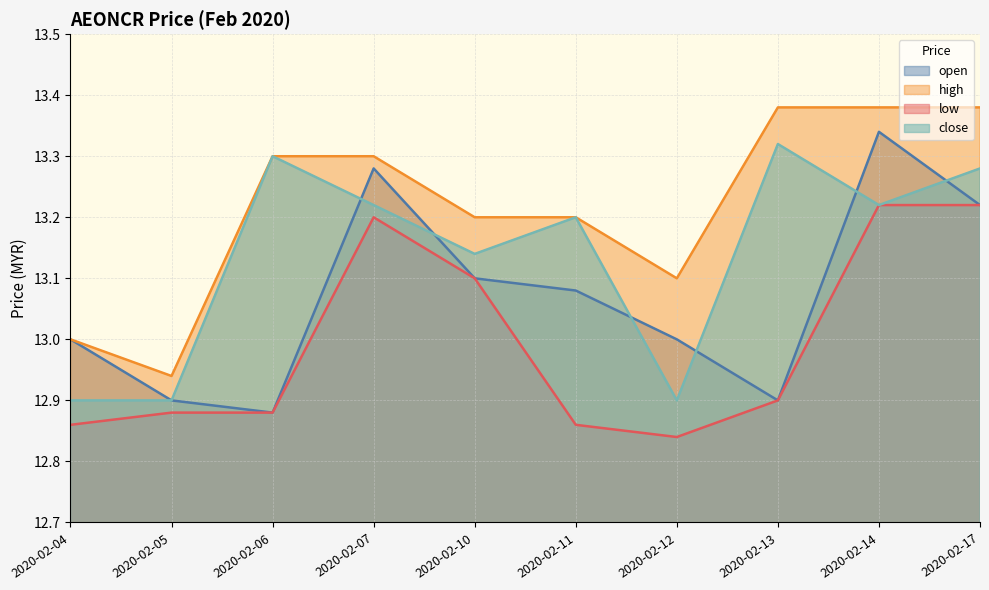

Is it true that high equals 13.4 at 2020-02-14?

True